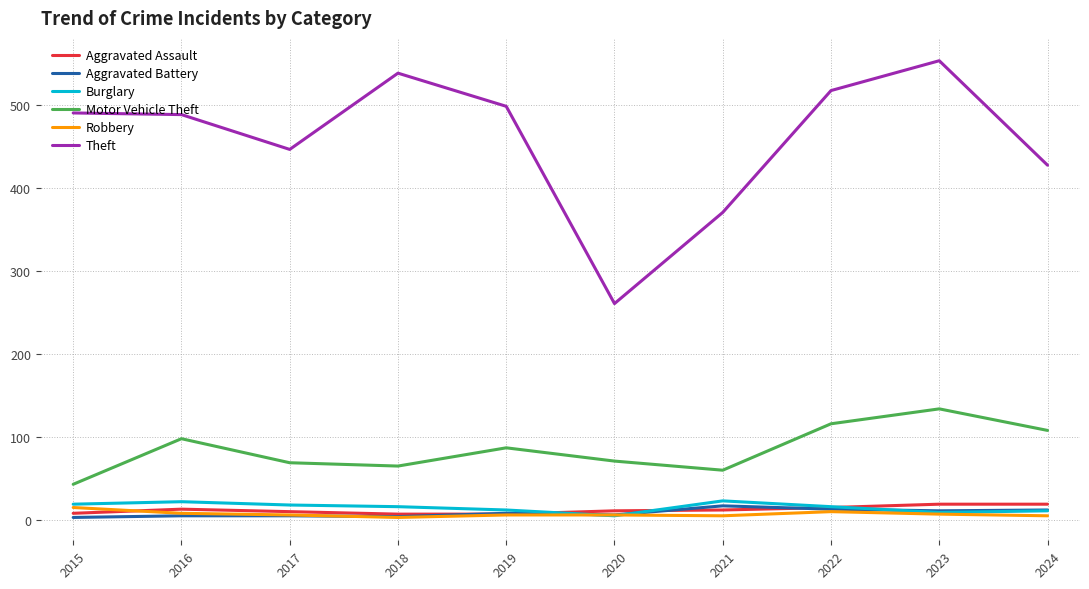

What is the lowest value of the Theft series?

261